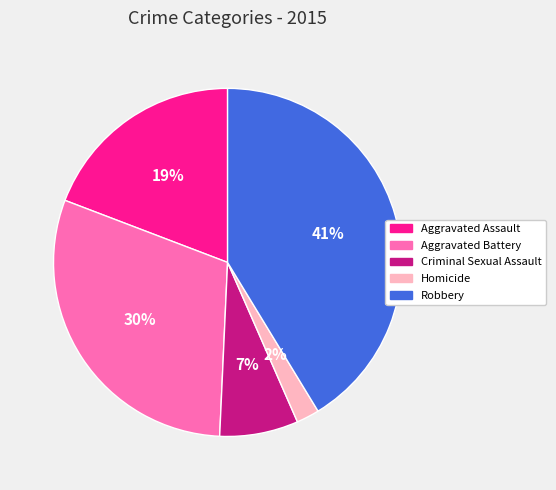

Combined, do Aggravated Battery and Robbery account for over 50%?

Yes